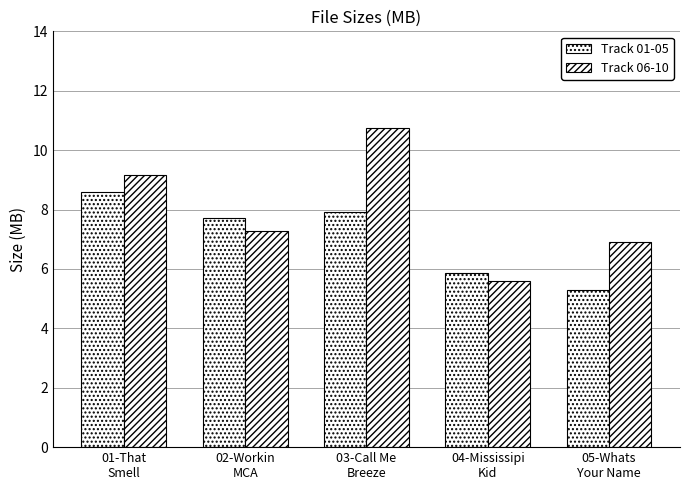

Count the number of data series in this chart.

2